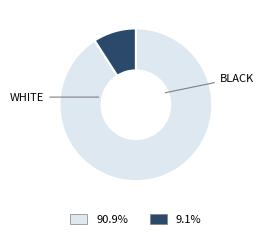

How many slices are in this pie chart?

2